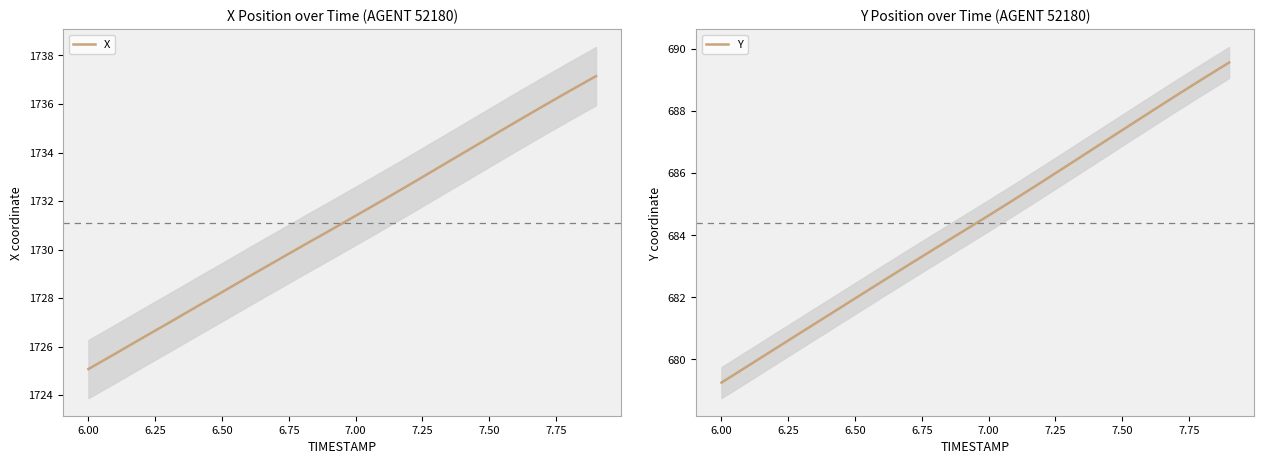

How many data points in Y are less than 684?

9